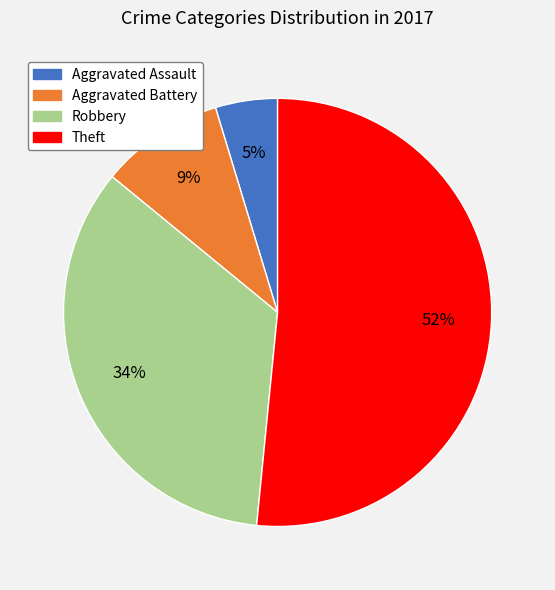

Is the sum of Theft and Aggravated Assault greater than half?

Yes